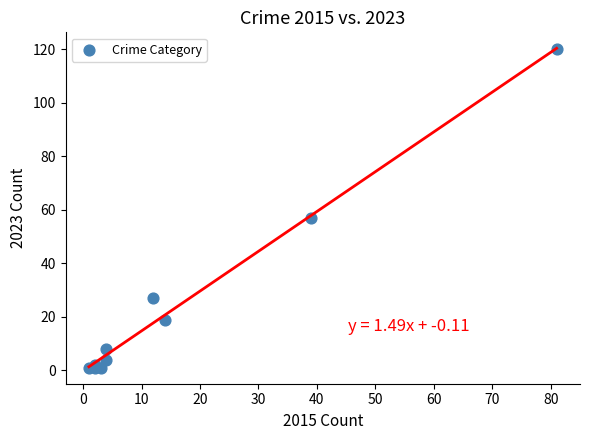

What Y value in the scatter plot is closest to 60?

57